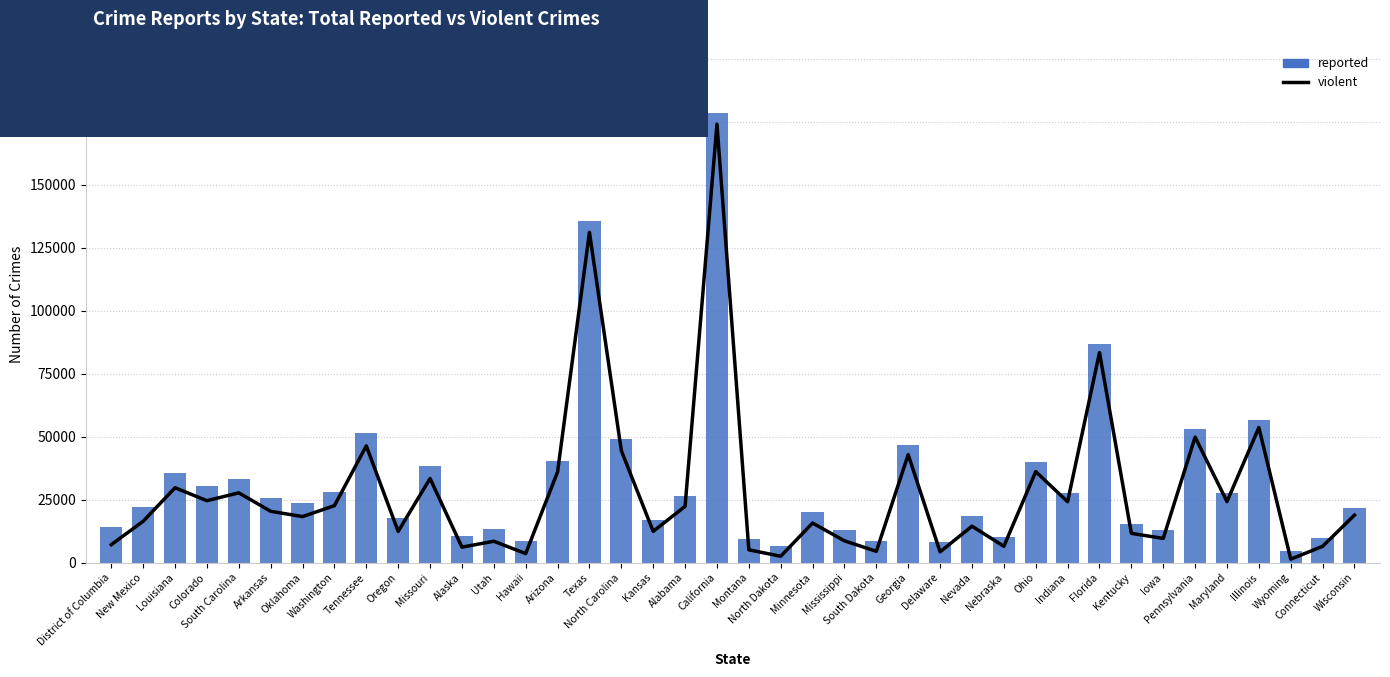

Rank the series by their average value, from highest to lowest.

reported, violent